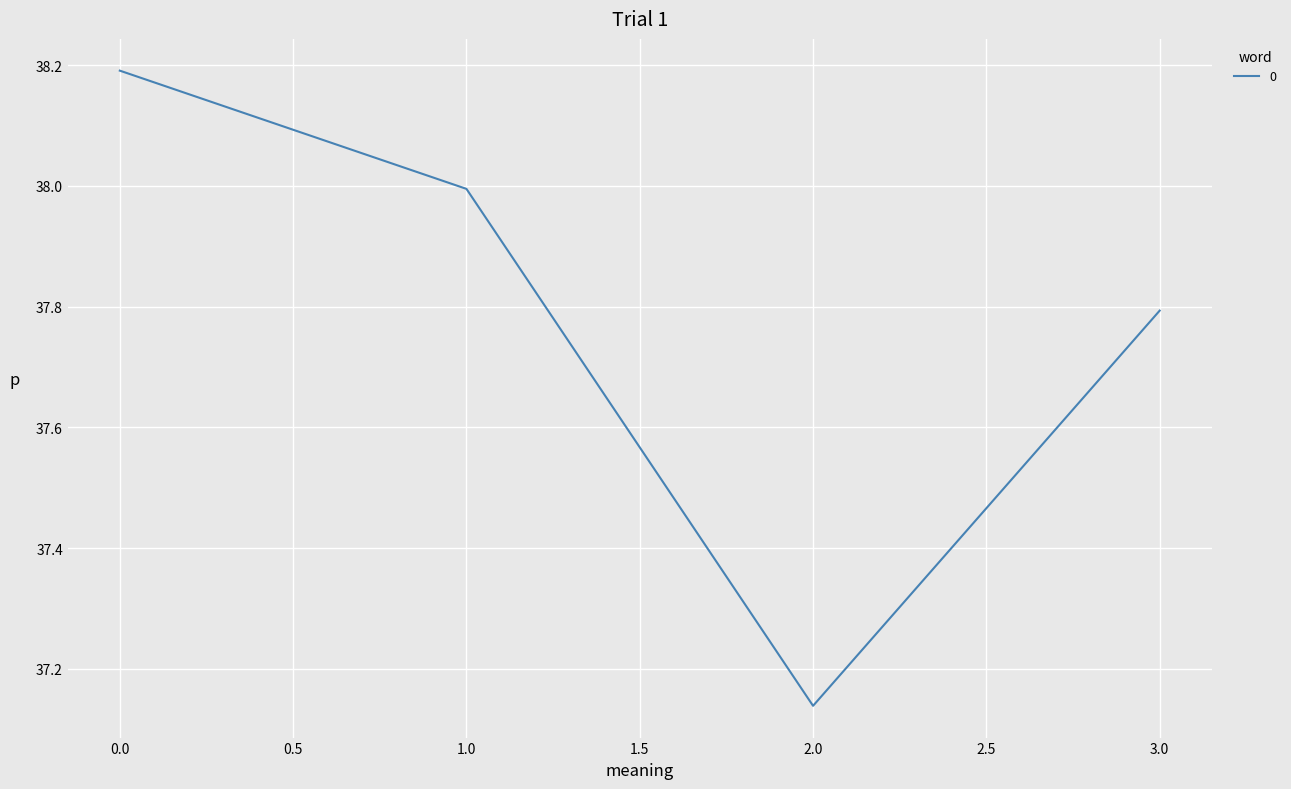

Is it true that the value at 0.0 is 59.0?

False